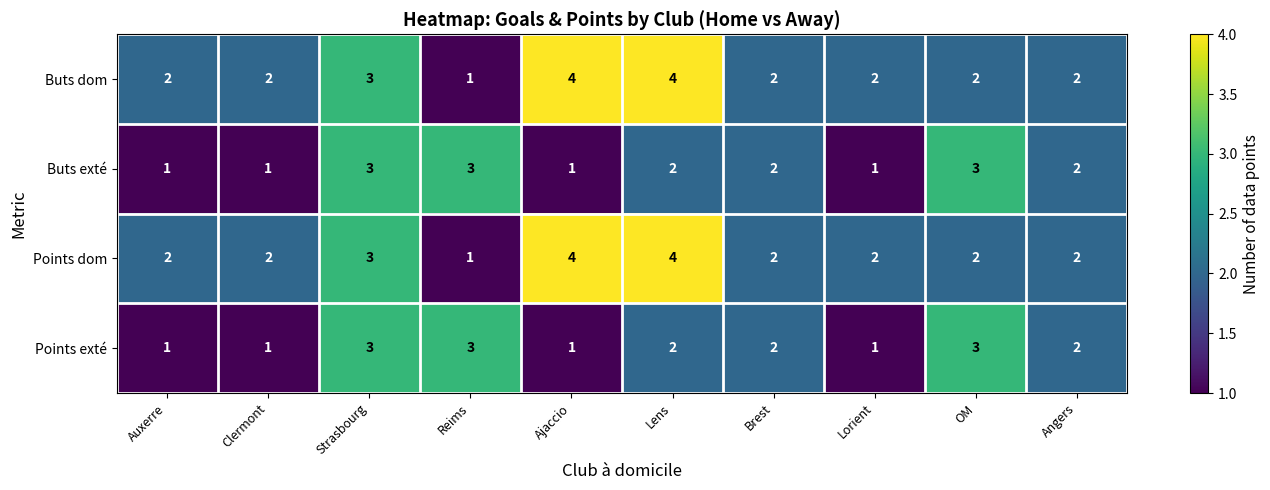

What is the total value across all series at Auxerre?

6